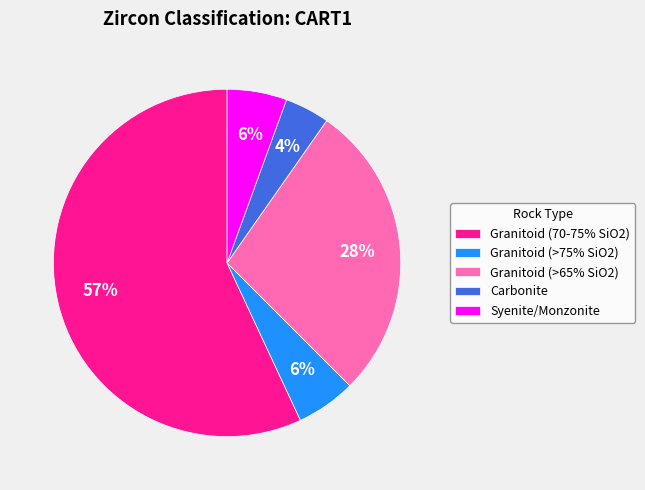

What percentage is the Granitoid (>75% SiO2) slice, to the nearest percent?

6%